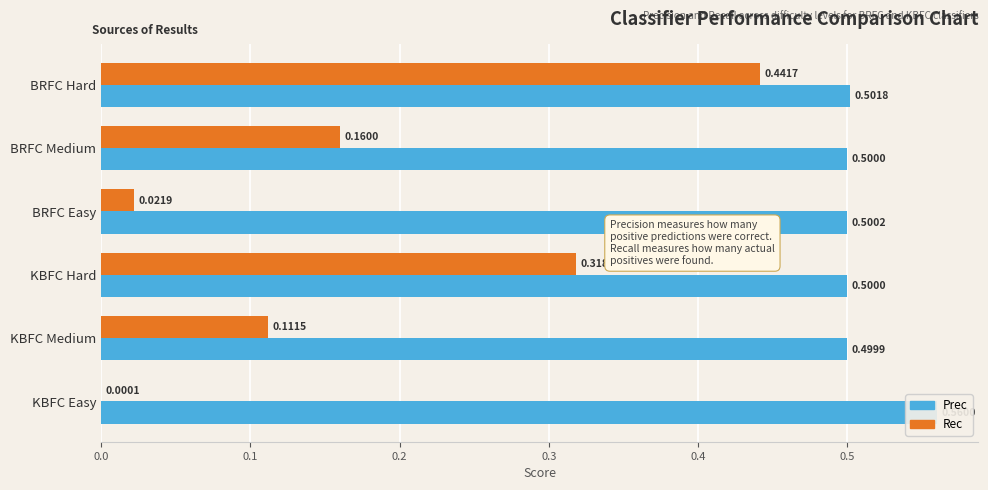

The Prec series shows 0.5 at BRFC Medium. True or false?

True